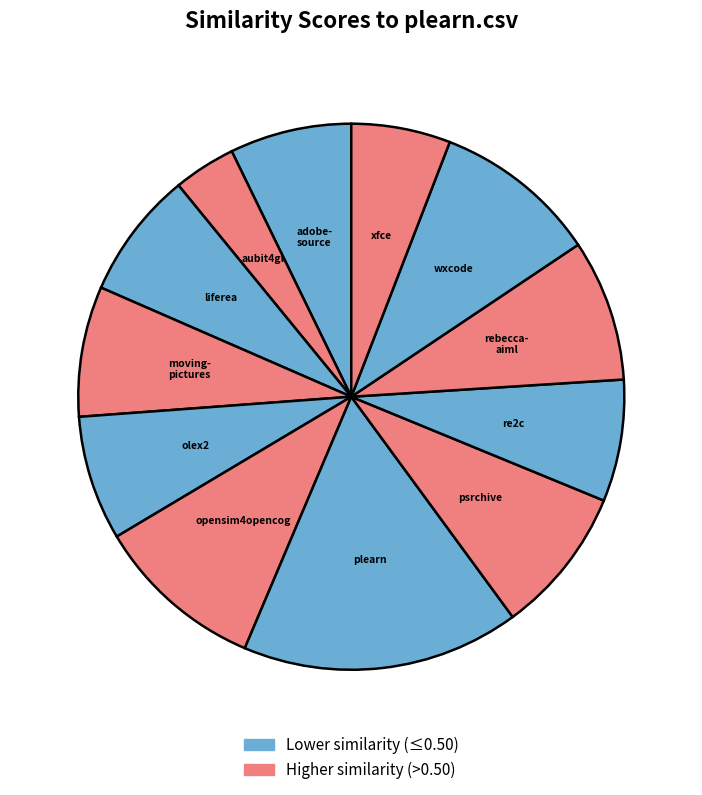

Count the number of slices in the pie.

12